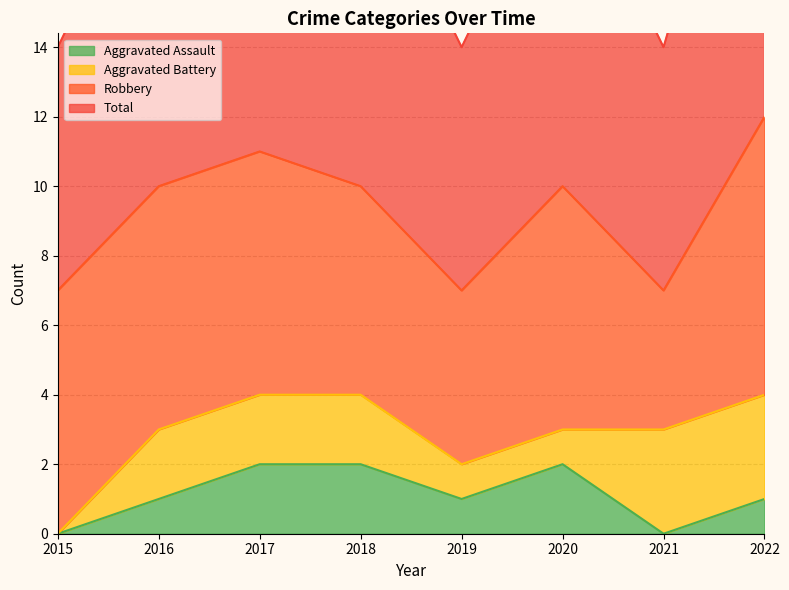

The value of Aggravated Assault at 2022 is 1. True or false?

True